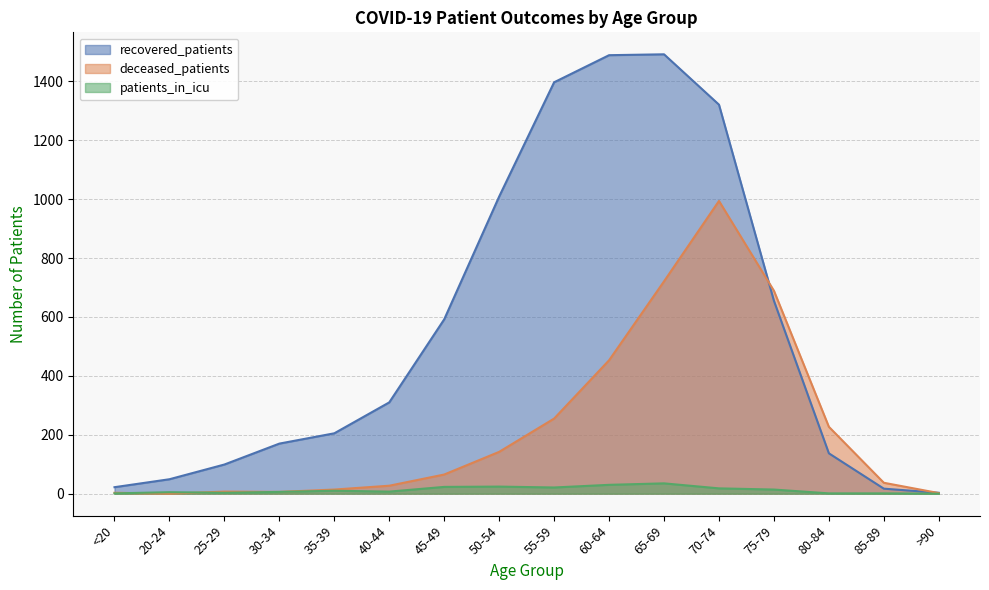

Does the chart have visible grid lines?

Yes